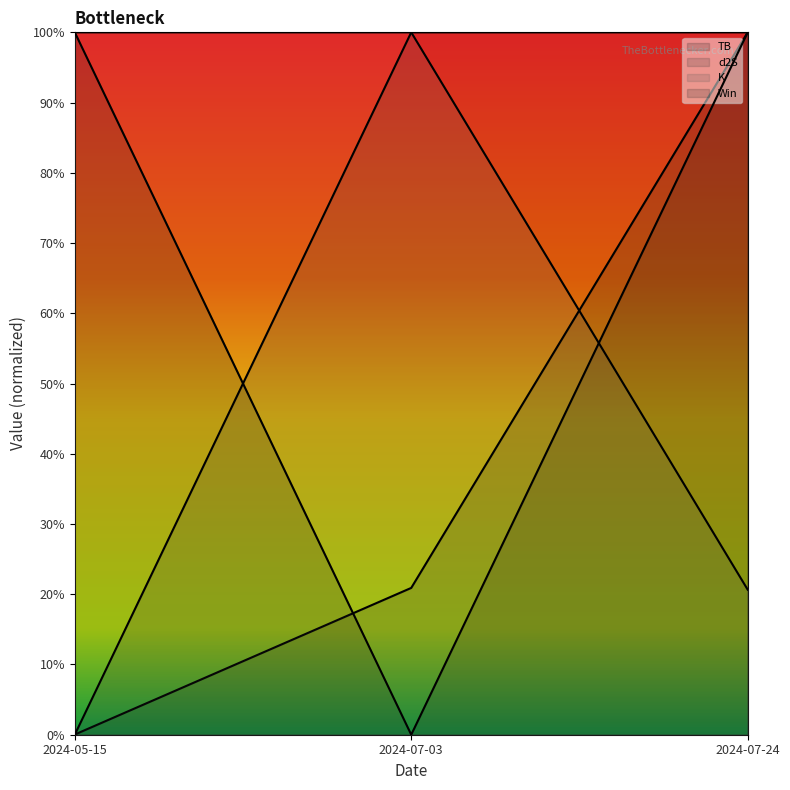

What are all the series names shown in the legend?

TB, d2S, K, Win